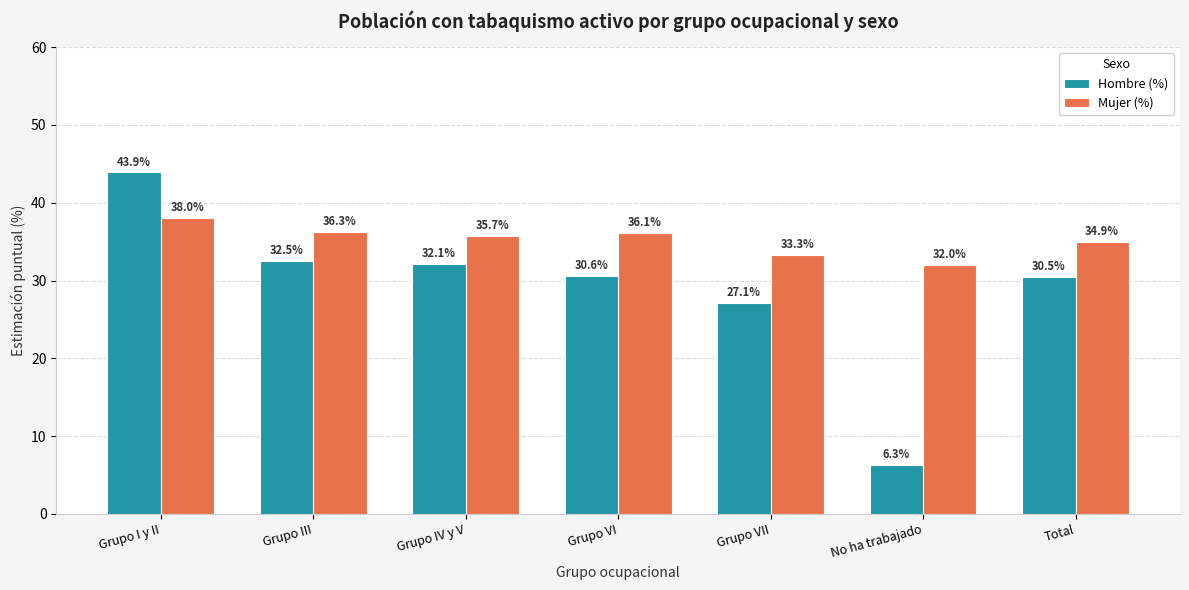

Between Grupo I y II and Grupo III, which series saw the biggest shift?

Hombre (%)